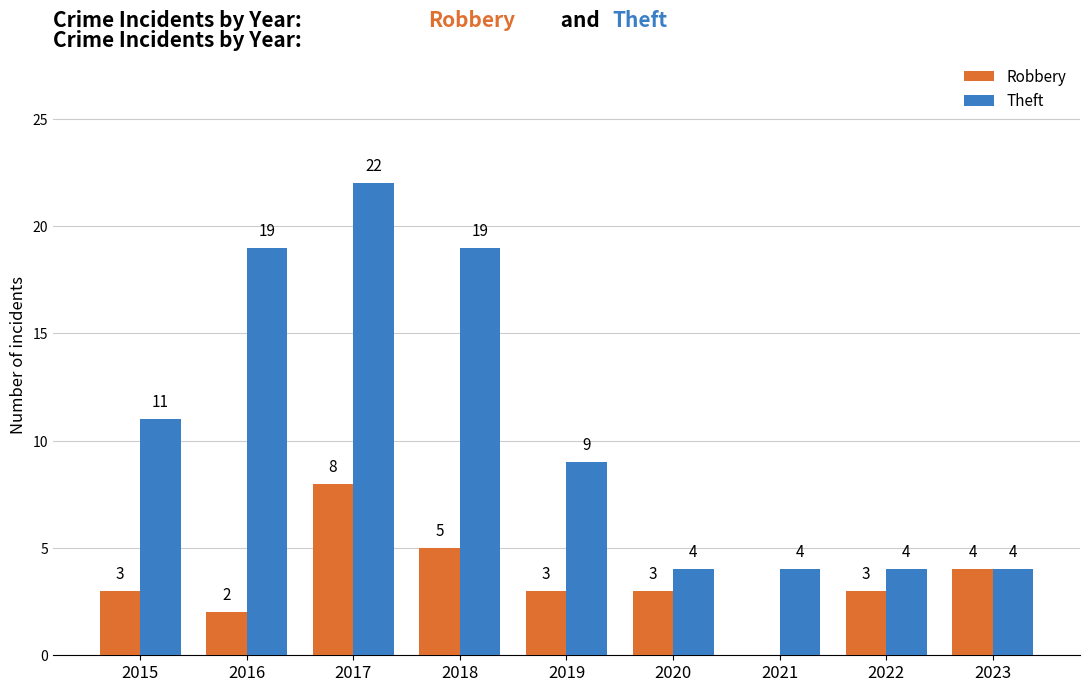

Reading left to right, extract all data points from this chart.

Robbery: 3	2	8	5	3	3	0	3	4
Theft: 11	19	22	19	9	4	4	4	4